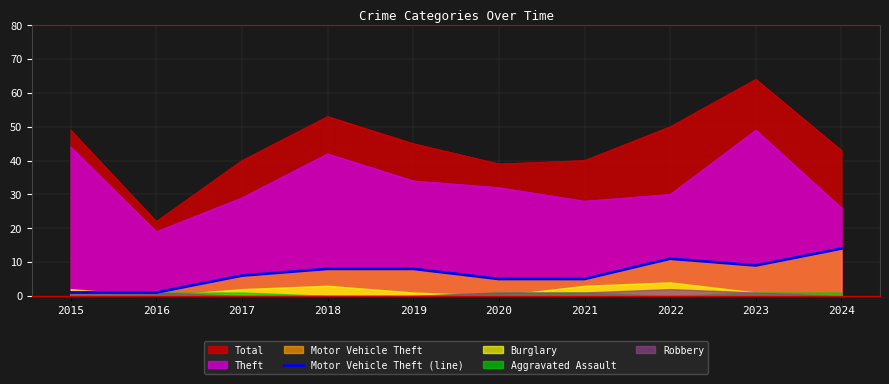

Is the value of Theft at 2020 greater than the value of Total at 2016?

Yes